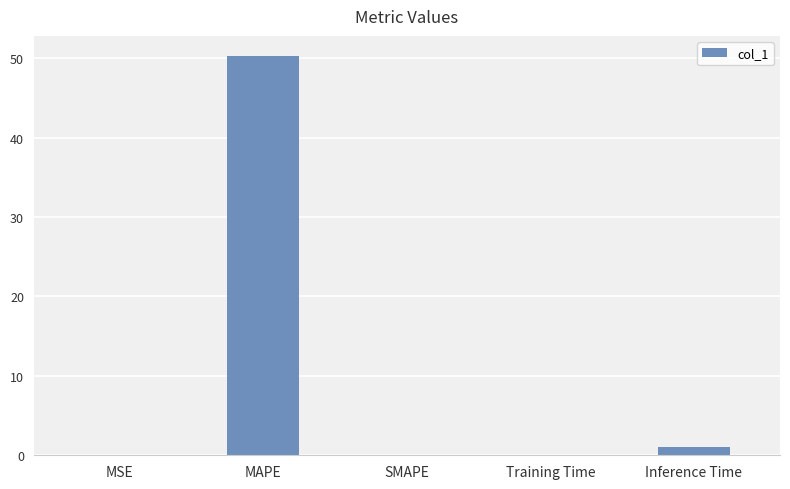

What is the sum of all values?

51.4